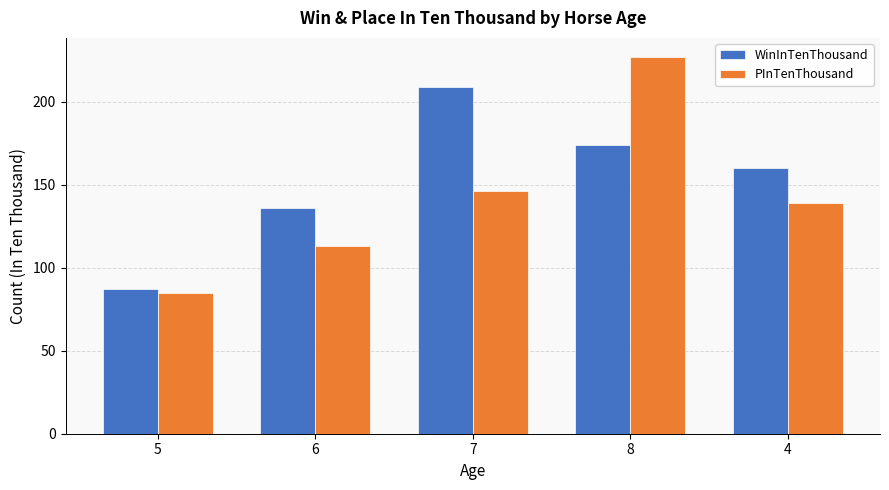

True or false: WinInTenThousand has a value of 125 at 5.

False